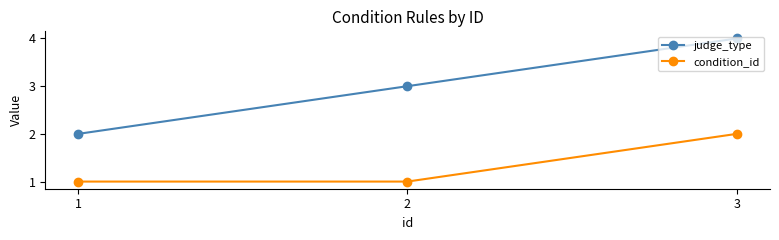

True or false: judge_type has a value of 7 at 3.

False